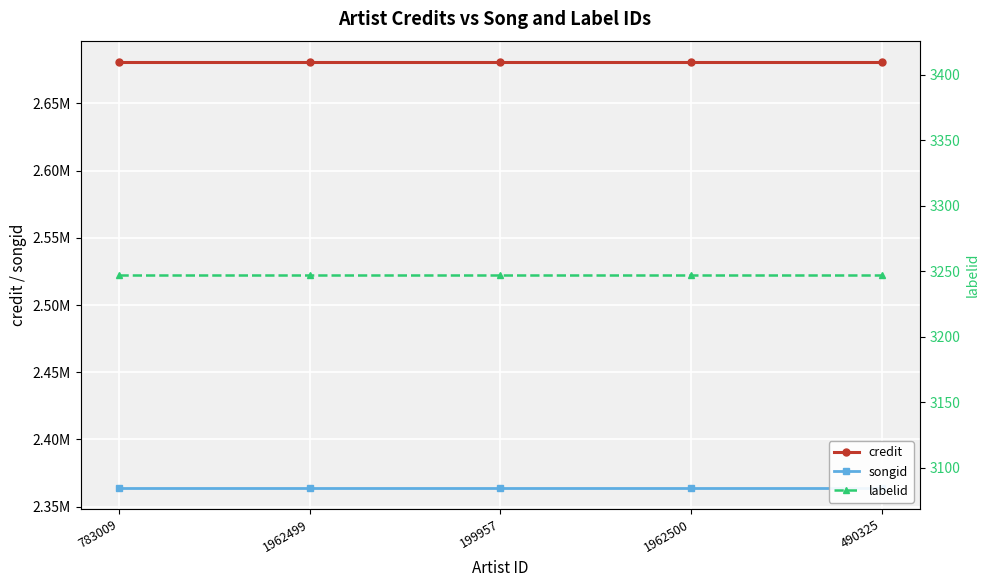

Rank the categories by labelid value from lowest to highest.

783009, 1962499, 199957, 1962500, 490325